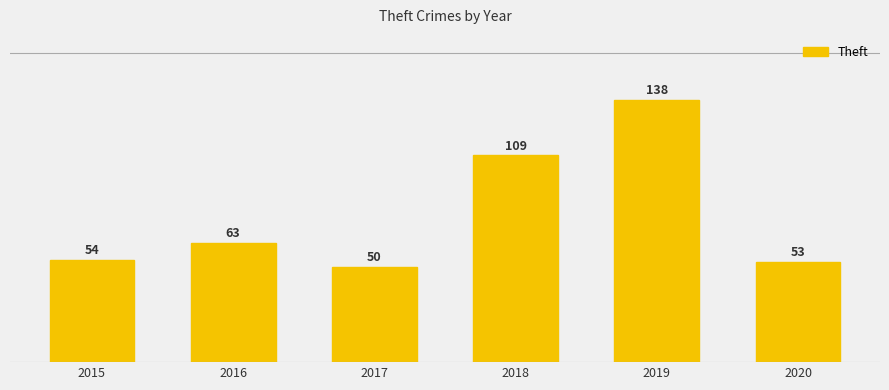

Reading right to left, list all the values displayed in this chart.

2020=53	2019=138	2018=109	2017=50	2016=63	2015=54